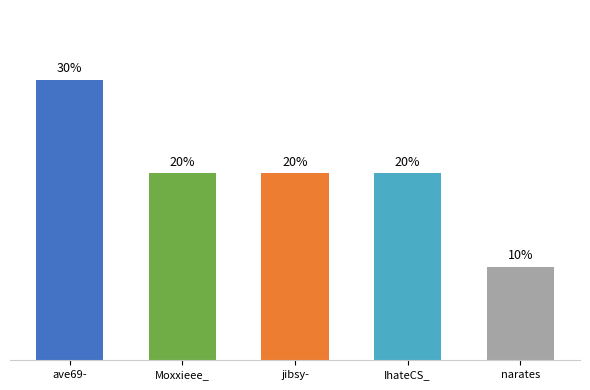

Are the bars horizontal?

No